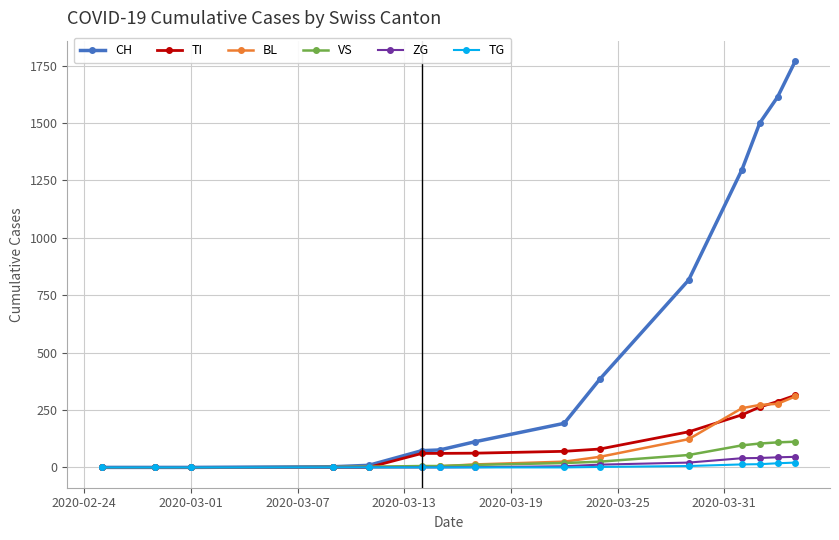

Which series has the largest total across all categories?

CH